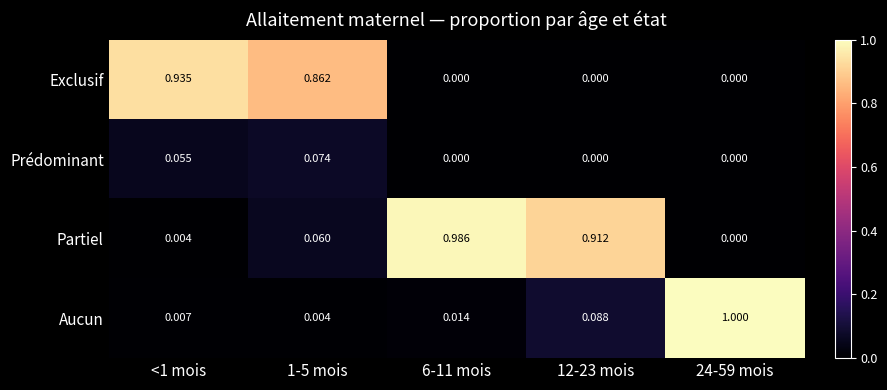

At which category is the sum across all series the highest?

<1 mois